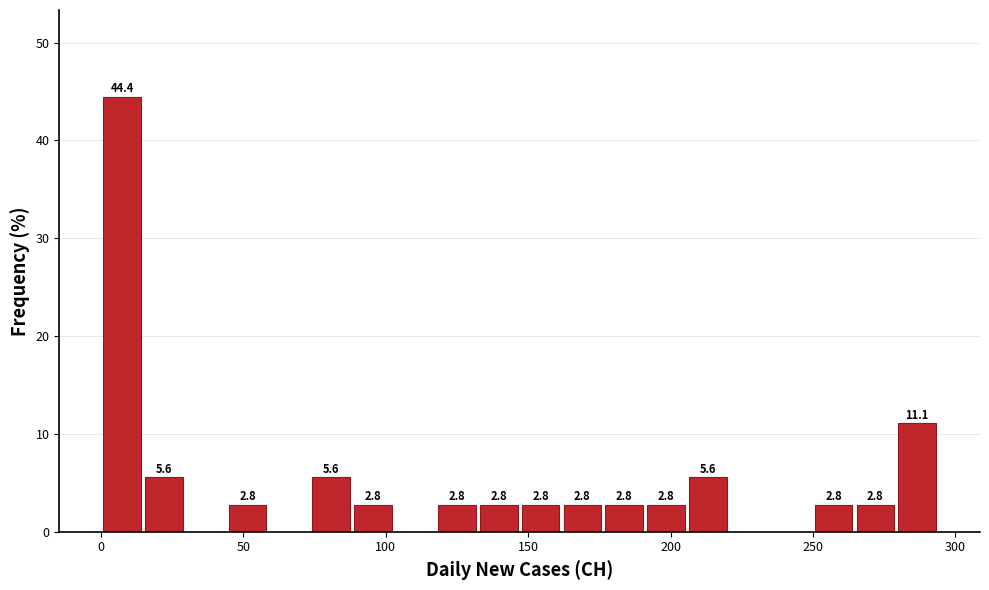

Around what value on the x-axis is the tallest bar? Give the approximate position of its centre, as read against the axis.

5